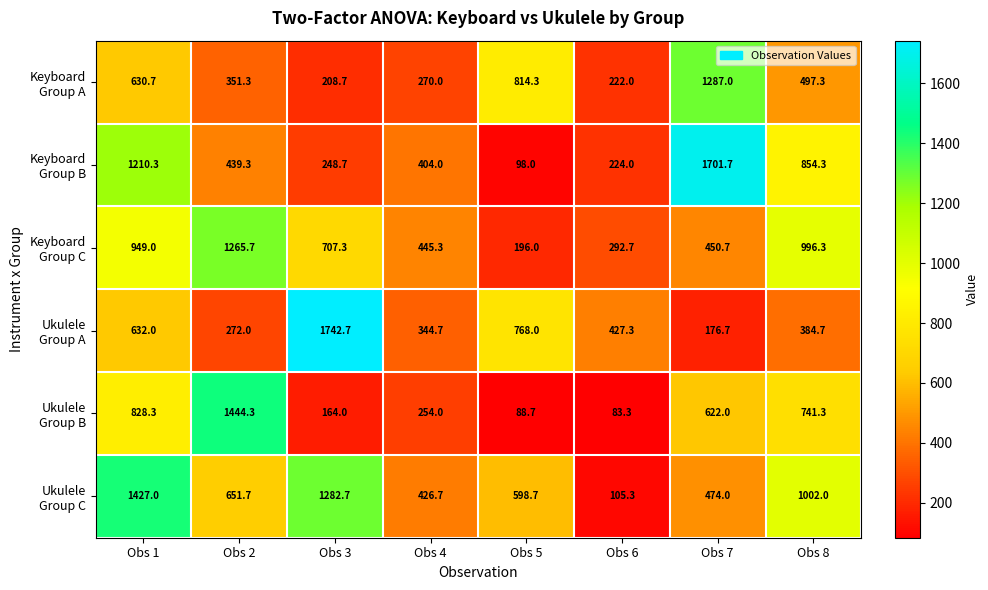

What is the difference between the highest and lowest values at Obs 5?

725.6